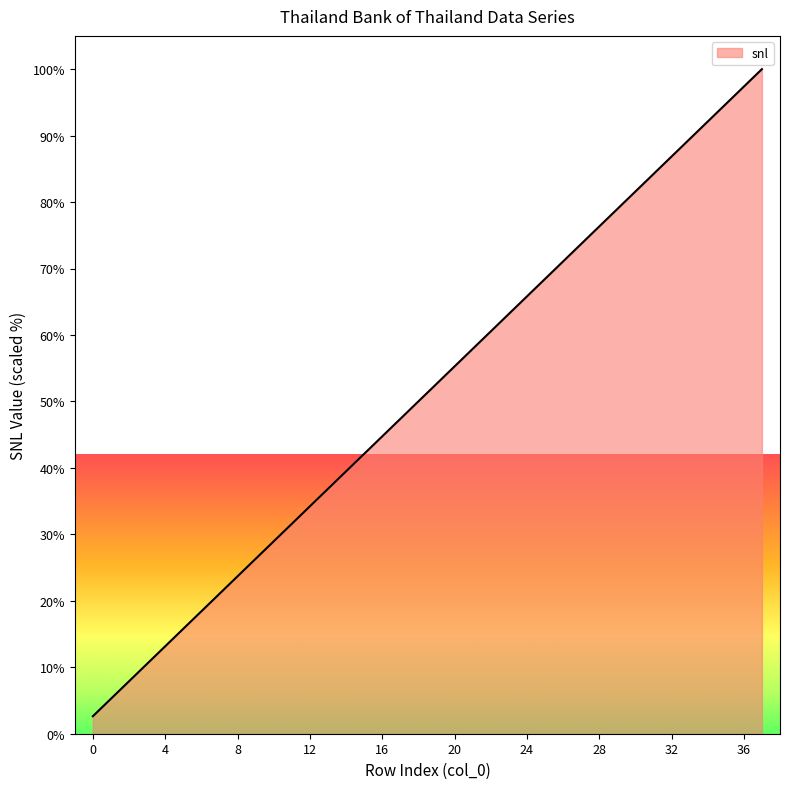

What is the smallest value displayed?

2.6